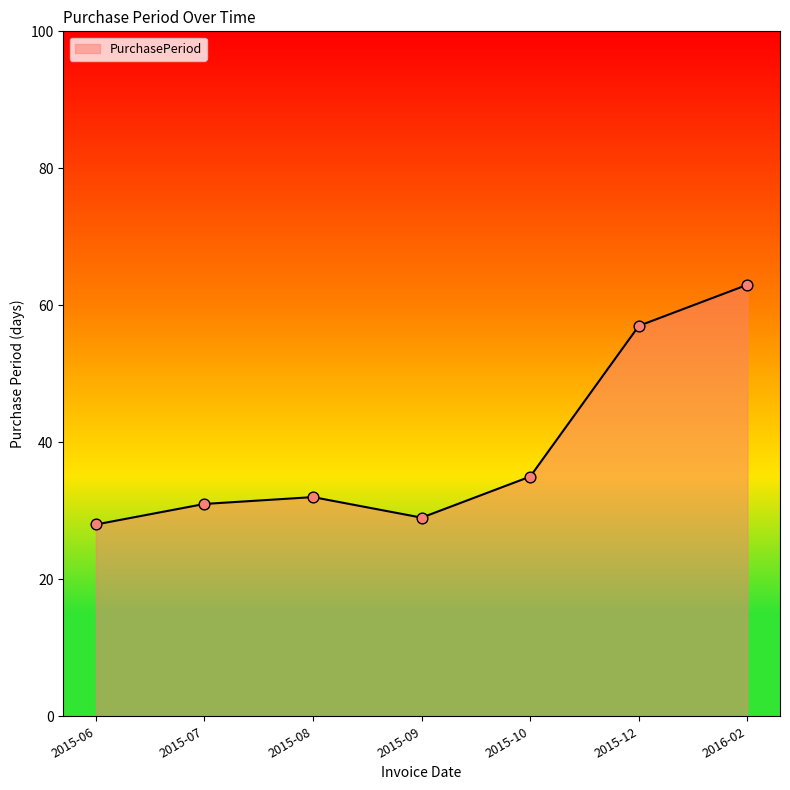

What is the change in value from 2015-10 to 2016-02?

+28